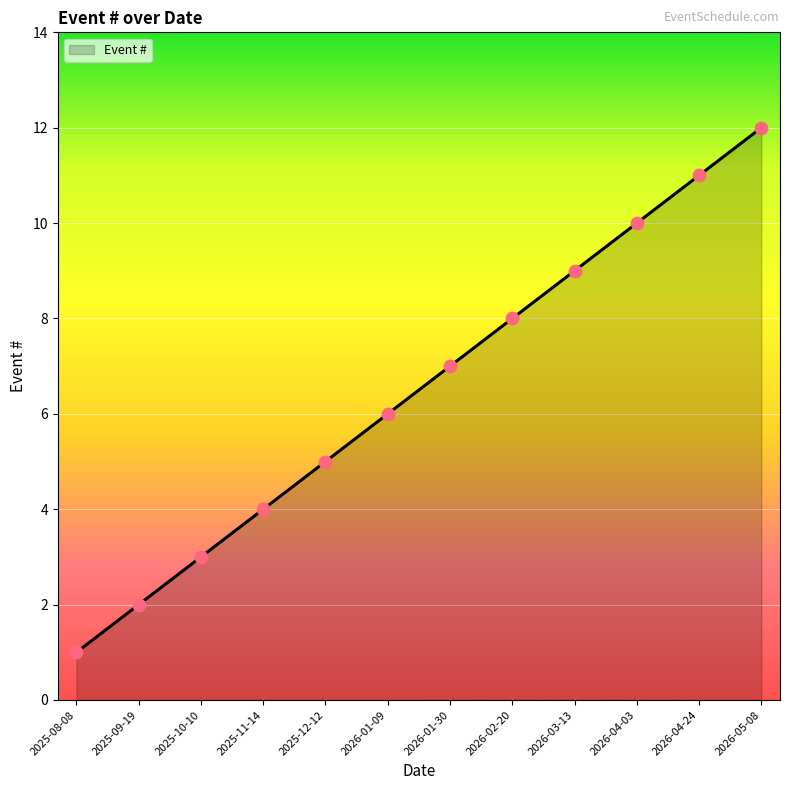

What is the change in value from 2026-01-09 to 2026-04-24?

+5